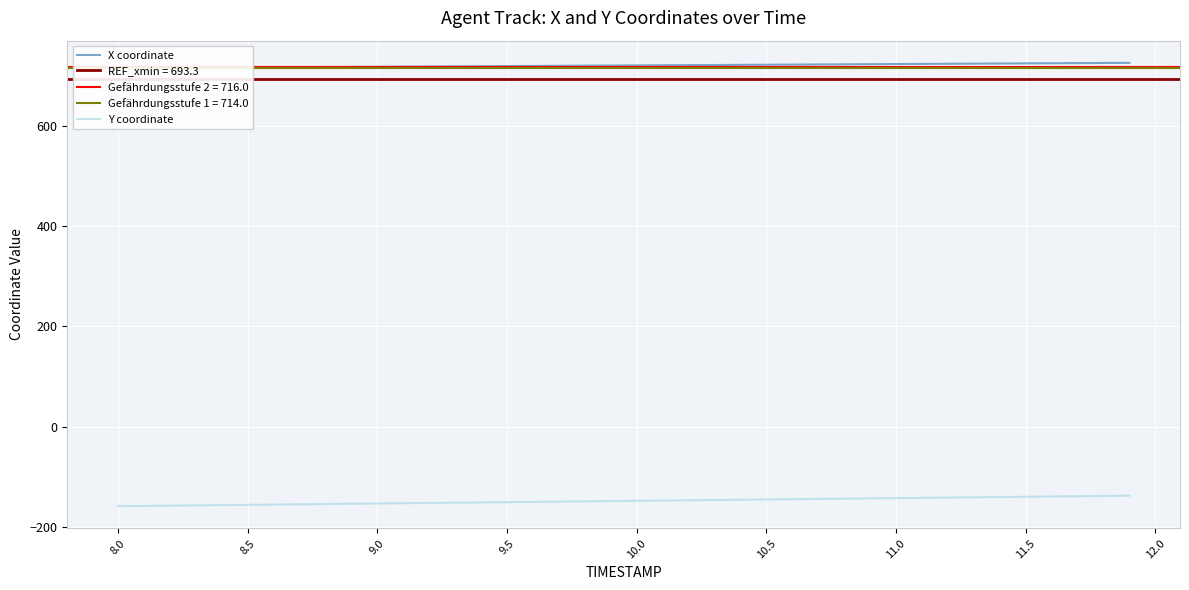

What is the maximum value for Y coordinate?

-137.6